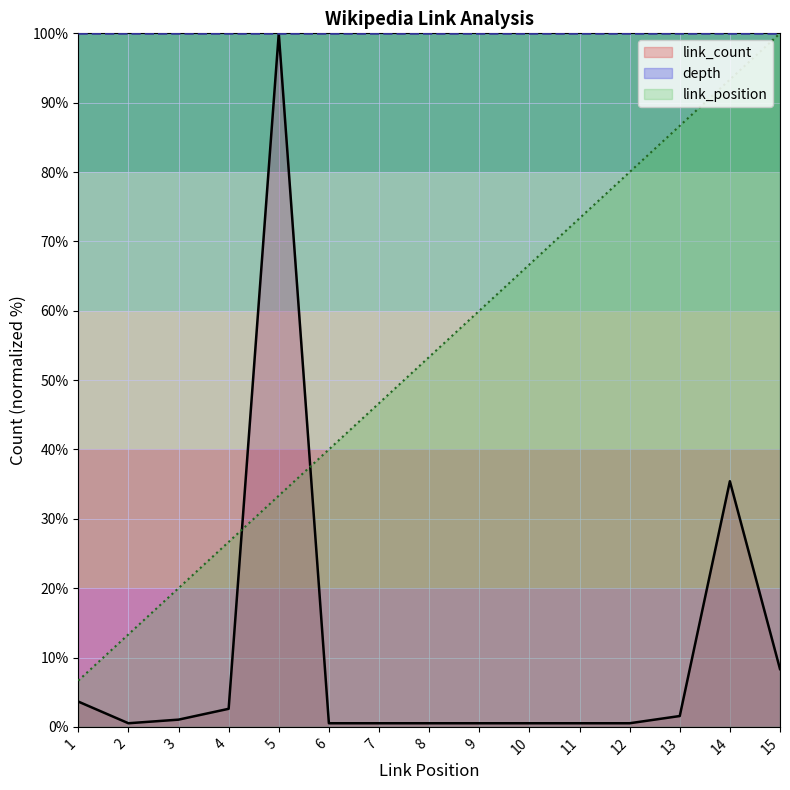

Where is link_count nearest to the value 50?

14